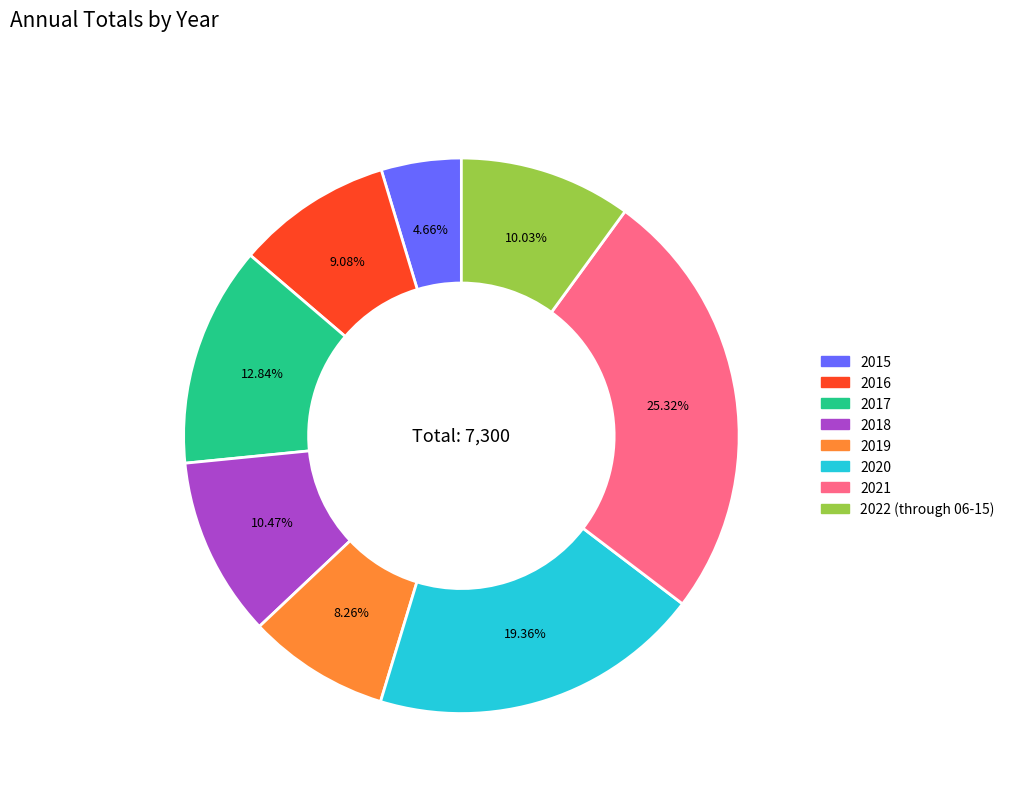

Does any single category account for the majority?

No